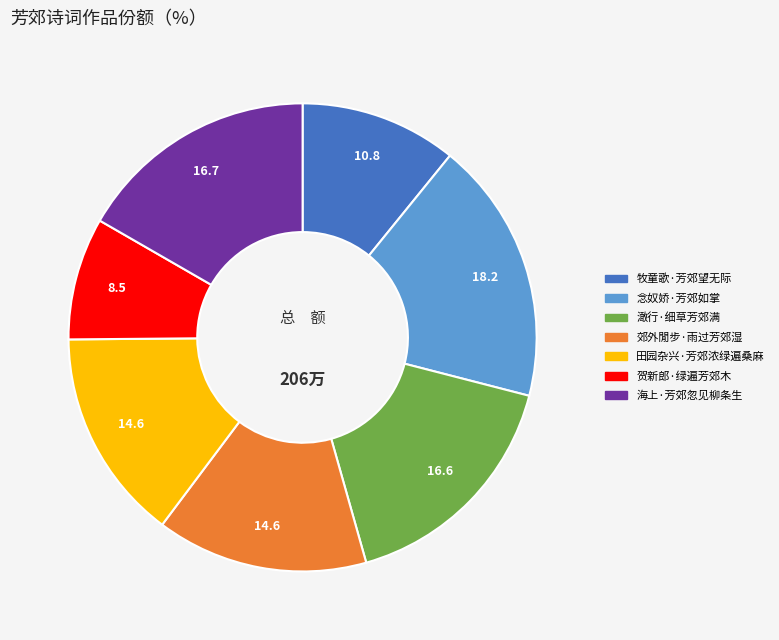

True or false: 郊外閒步·雨过芳郊湿 accounts for 15% of the total.

True